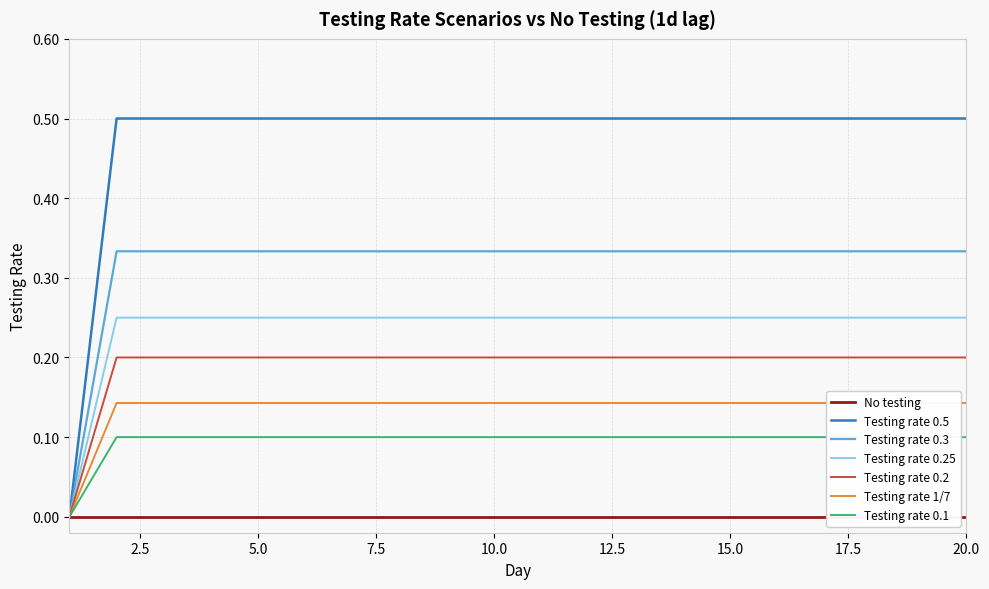

True or false: Testing rate 0.3 and Testing rate 0.5 cross at least once.

False